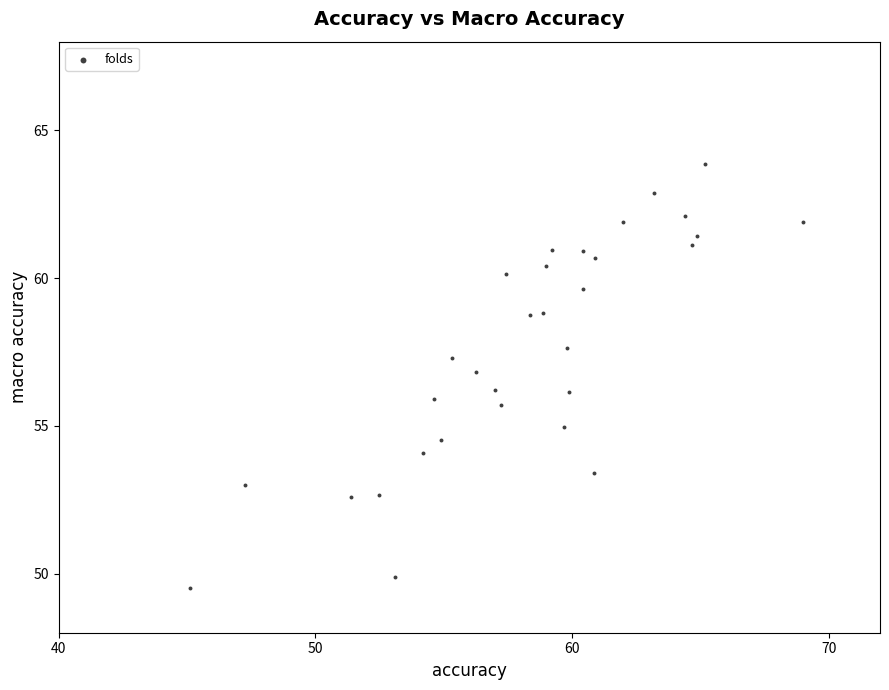

What is the range of Y values (max minus min)?

14.4